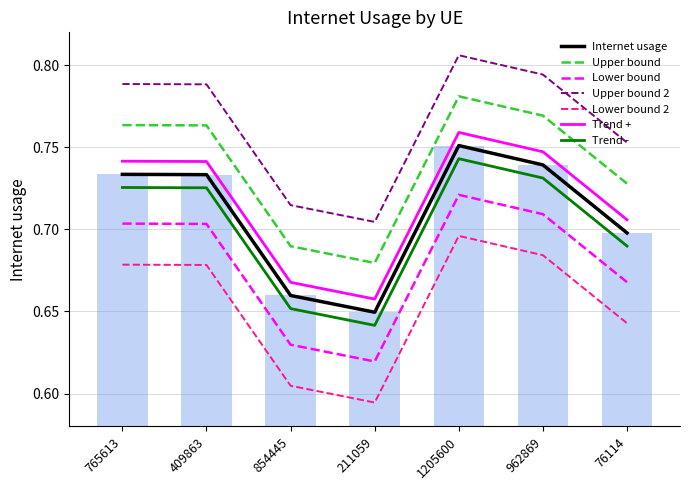

Reading right to left, list all the values displayed in this chart.

76114=0.7	962869=0.7	1205600=0.8	211059=0.6	854445=0.7	409863=0.7	765613=0.7